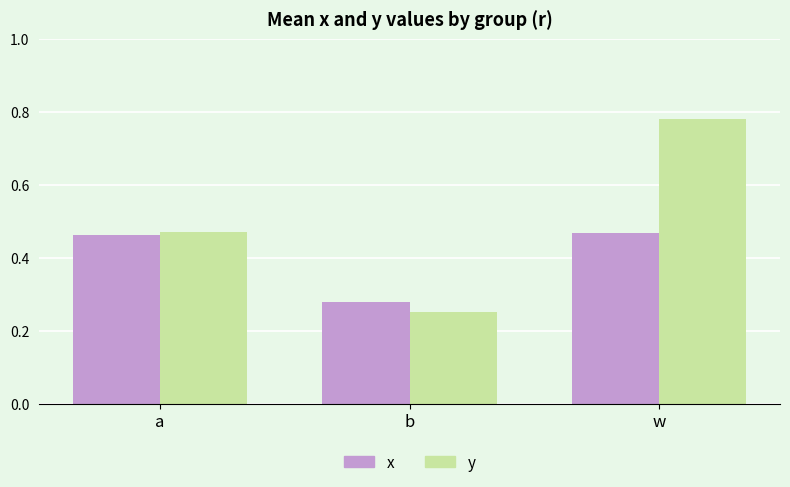

At which category is the sum across all series the highest?

w